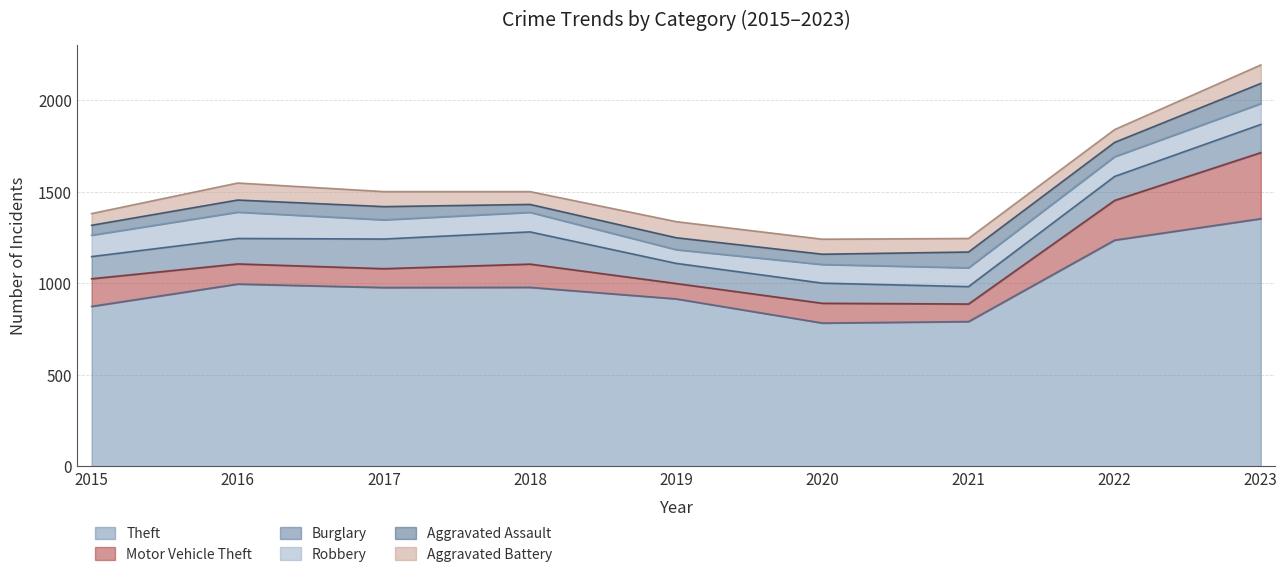

Between 2015 and 2023, which series saw the biggest shift?

Theft